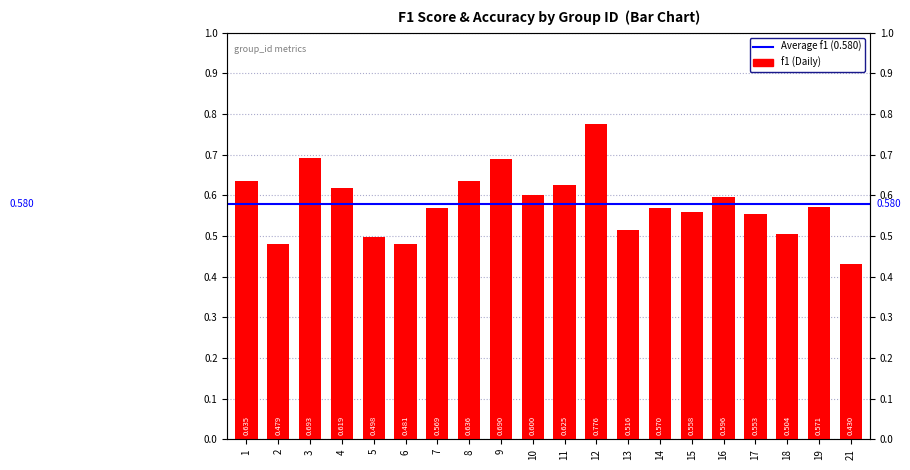

Are the bars horizontal?

No